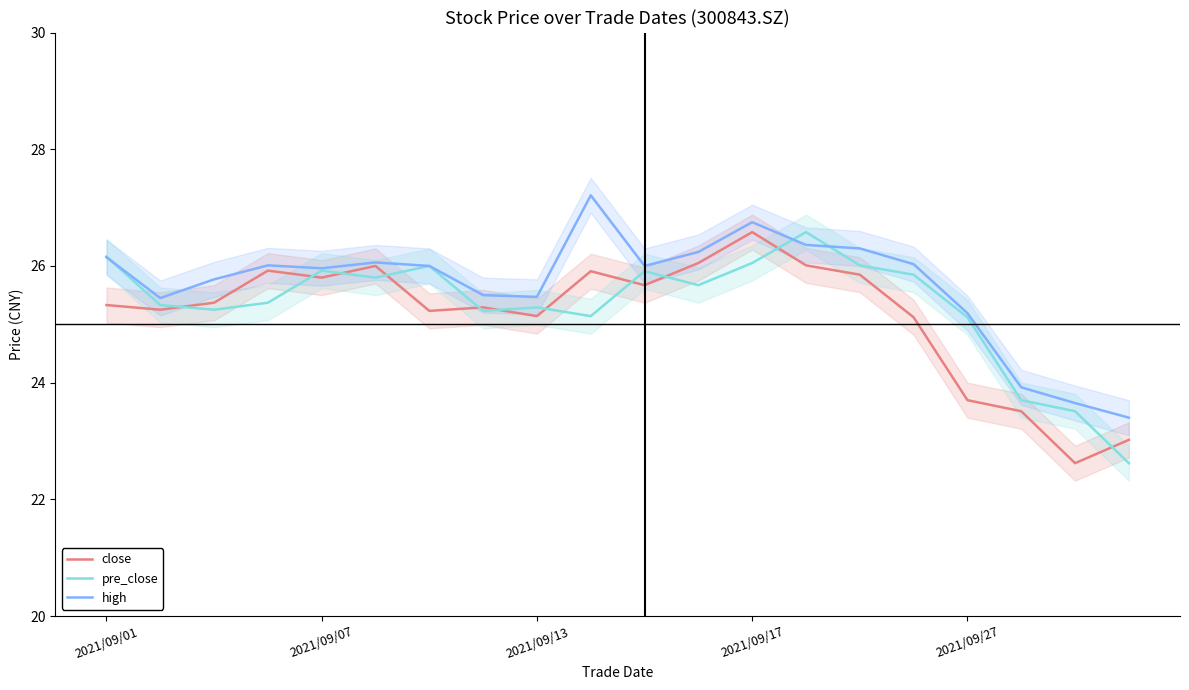

Where is high nearest to the value 25?

2021/09/27